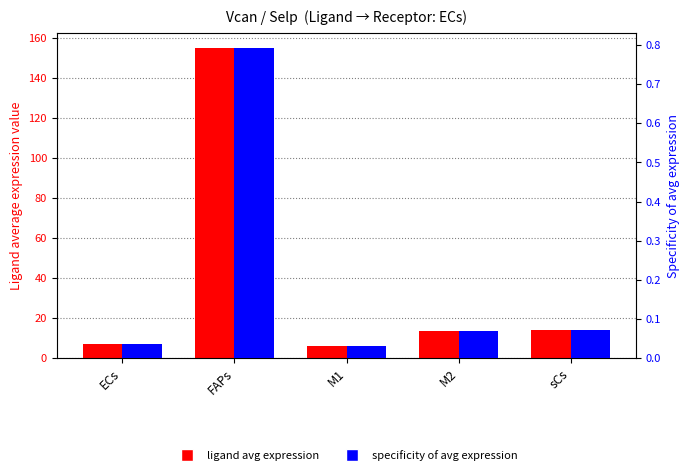

Read the ligand avg expression value at ECs.

7.2